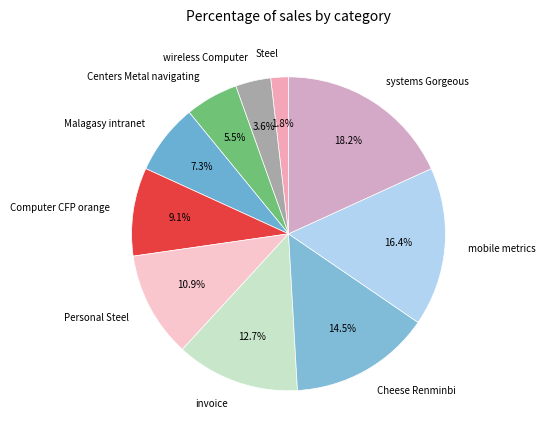

What percentage is the Computer CFP orange slice, to the nearest percent?

9%